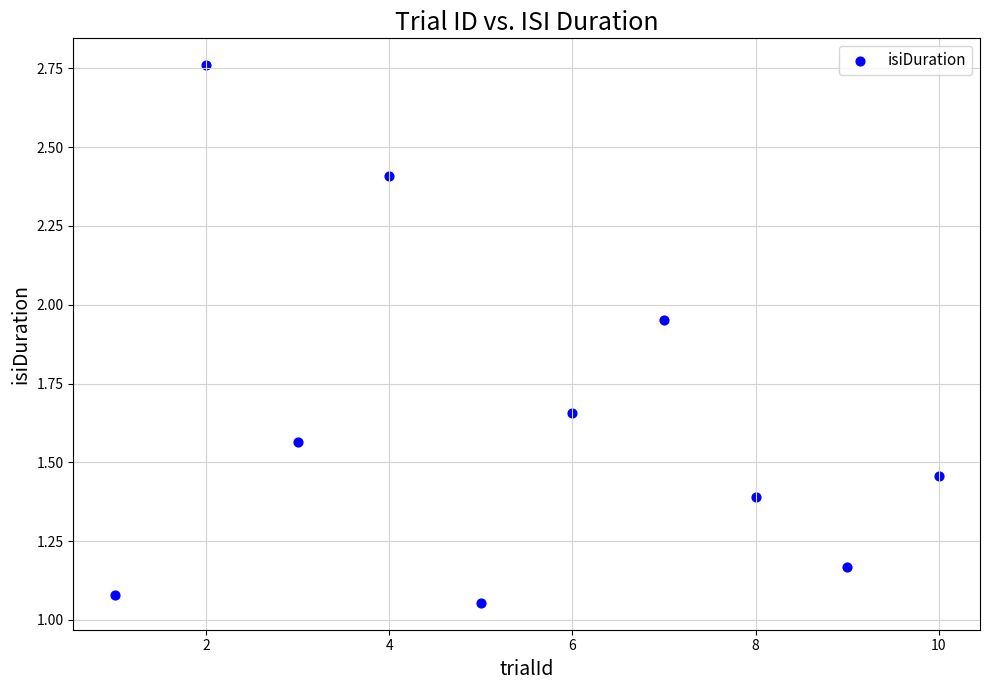

What is the average X value?

5.5